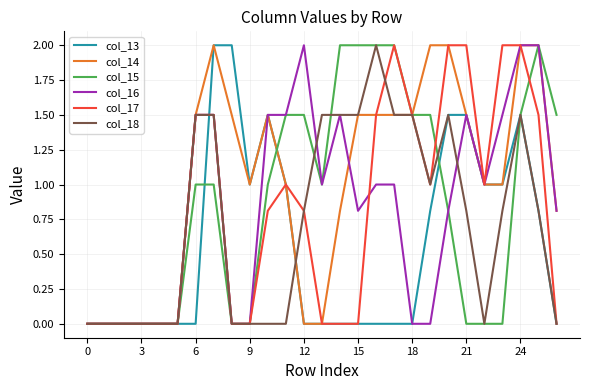

What is the sum of all col_18 values?

19.7